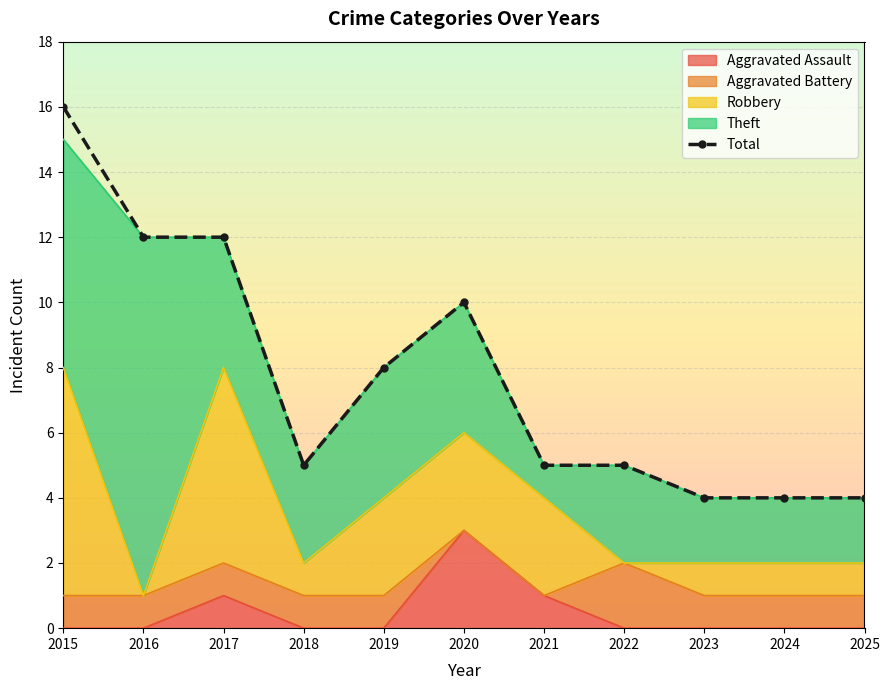

How many values exceed 5?

5